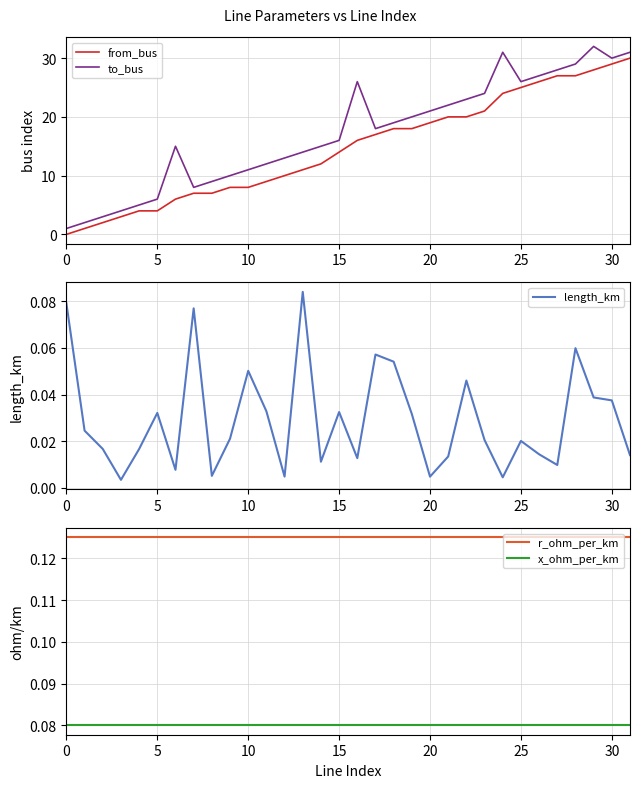

What is the difference between the maximum and minimum values in the from_bus series?

30